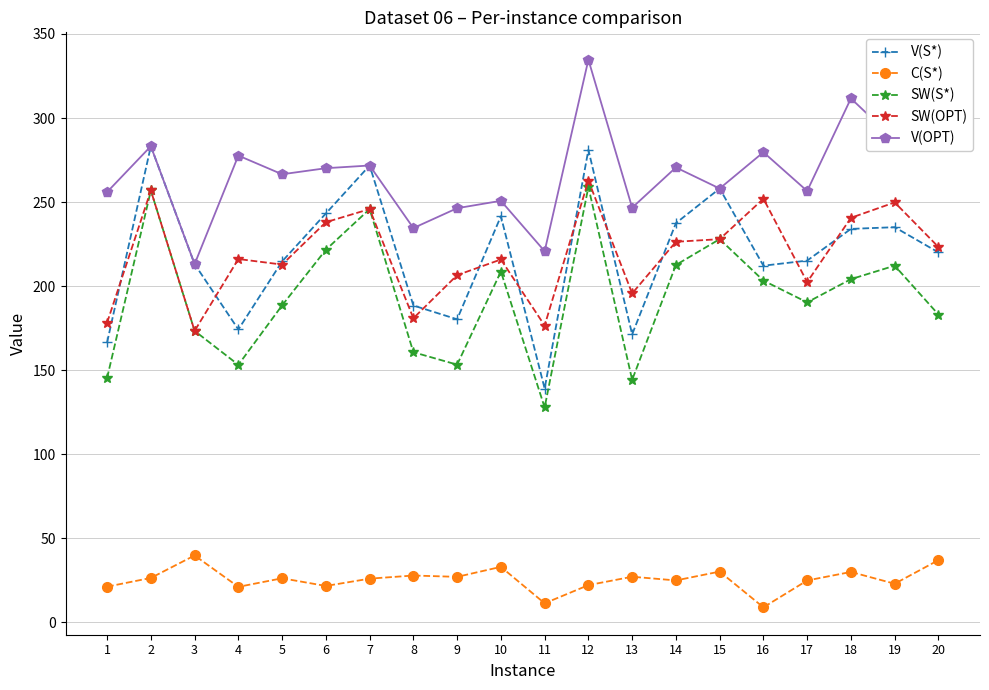

What is the maximum value shown in the chart?

334.7